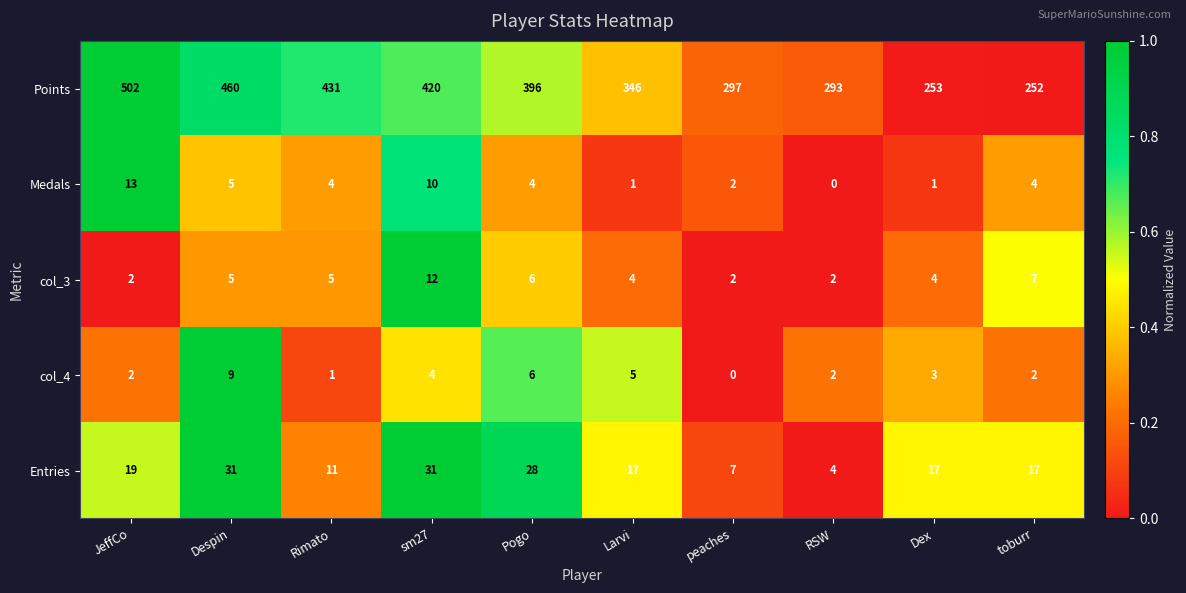

Rank the series by their maximum value, from highest to lowest.

Points, Entries, Medals, col_3, col_4